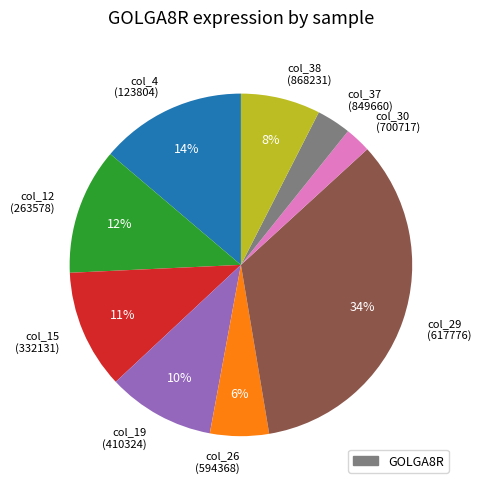

To the nearest percent, what is the average slice percentage?

11%